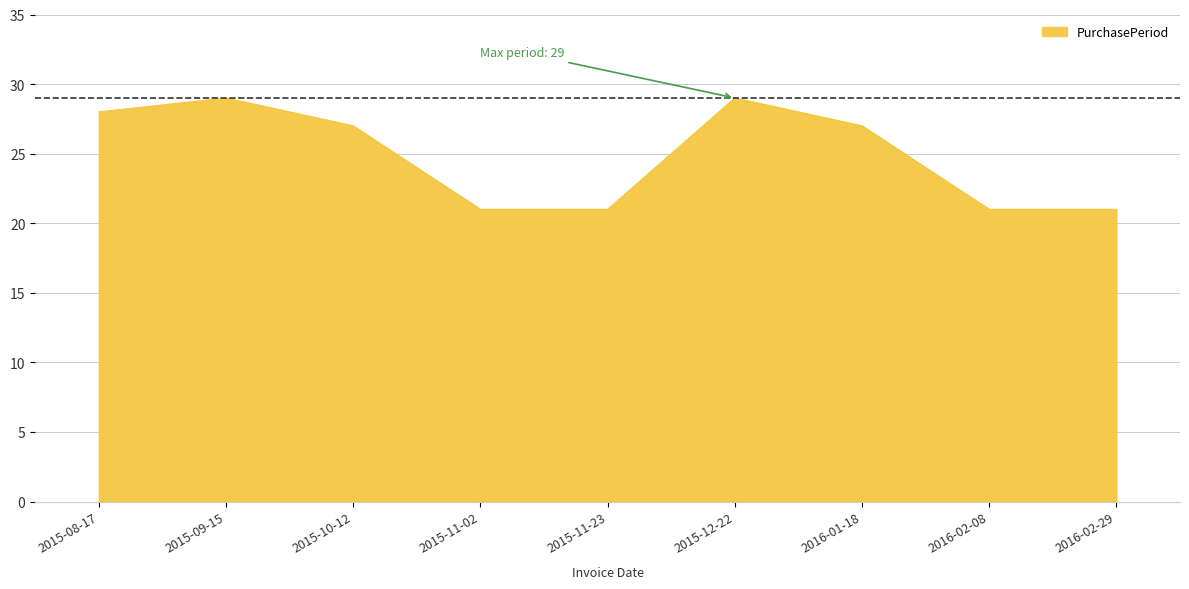

What position from the left is 2015-08-17?

1